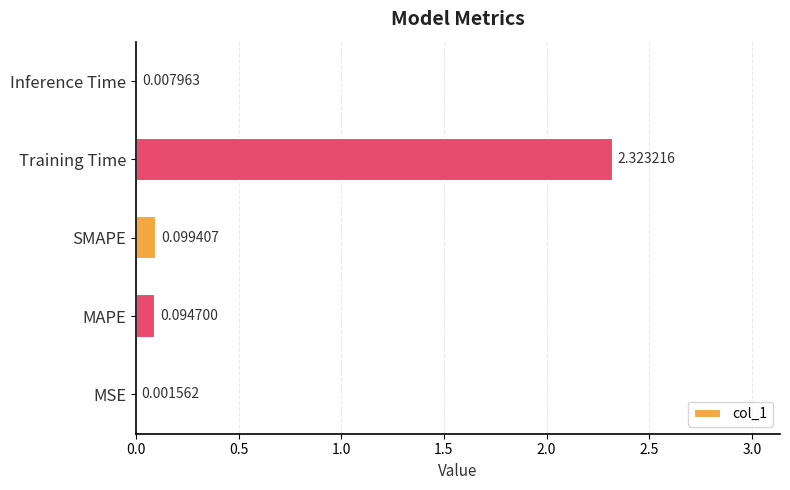

At which category does the chart reach its peak across all series?

Training Time